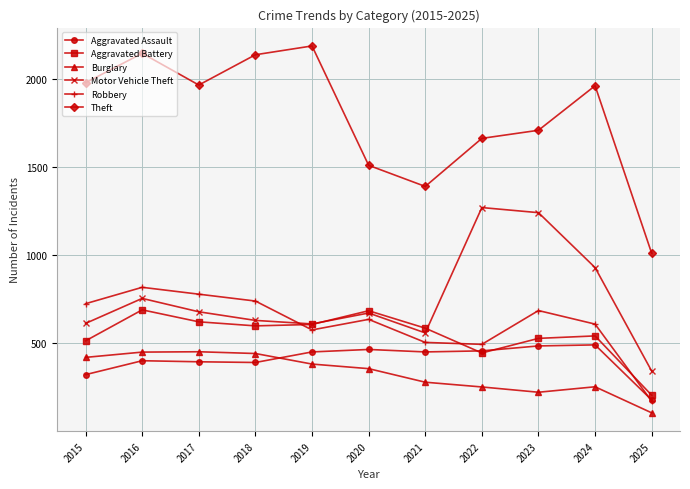

What is the approximate value of Burglary at 2023, to the nearest 5?

225